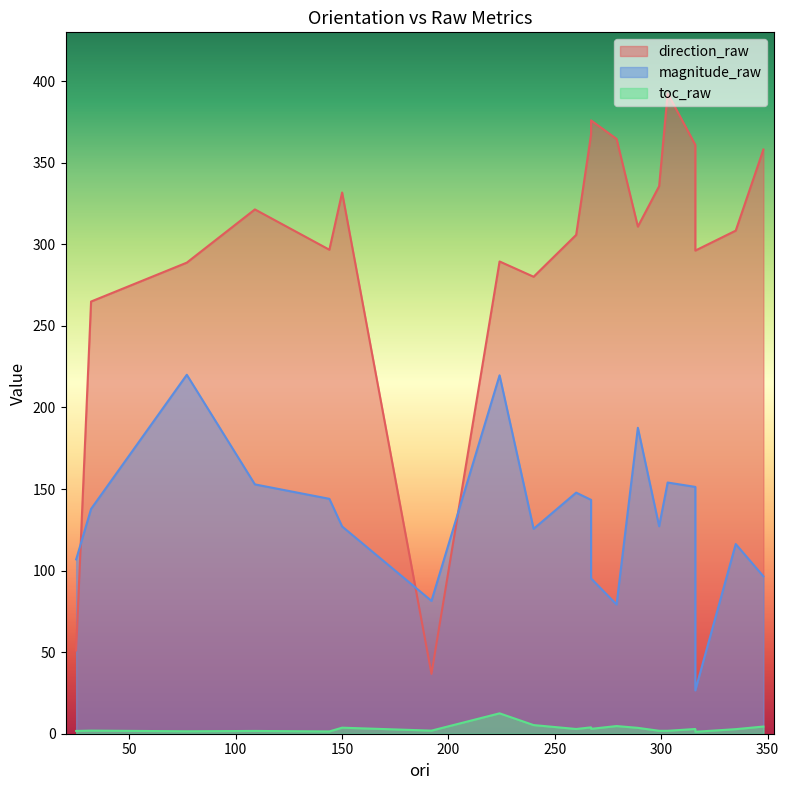

True or false: toc_raw and direction_raw intersect in this chart.

False